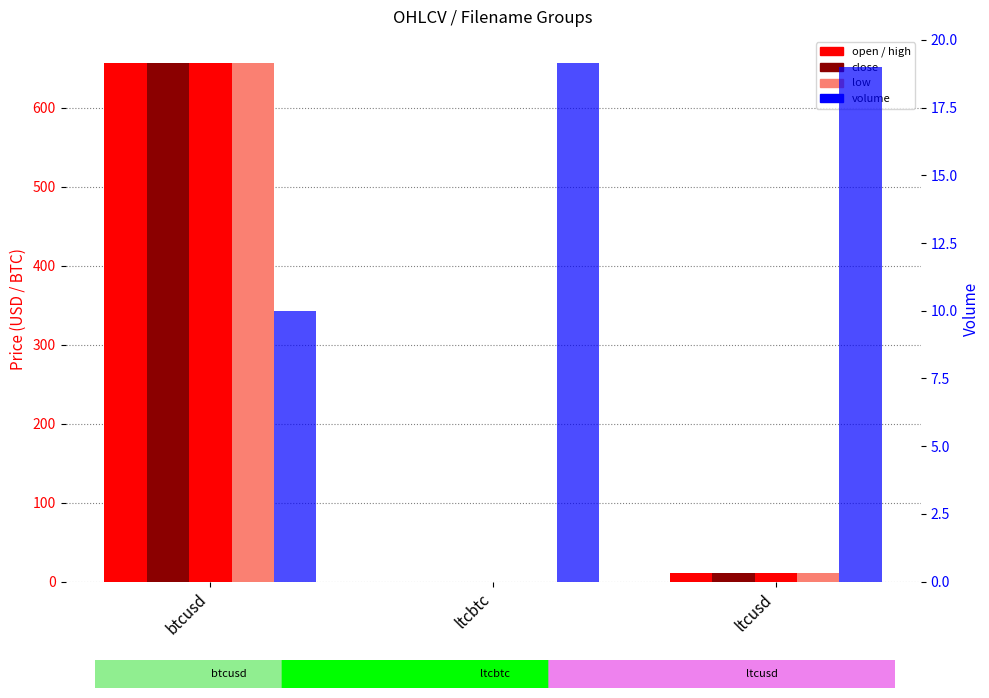

Reading left to right, list all the values displayed in this chart.

open: 657.0	0.0	11.2
close: 657.0	0.0	11.2
high: 657.0	0.0	11.2
low: 657.0	0.0	11.2
volume: 10.0	19.1	19.0